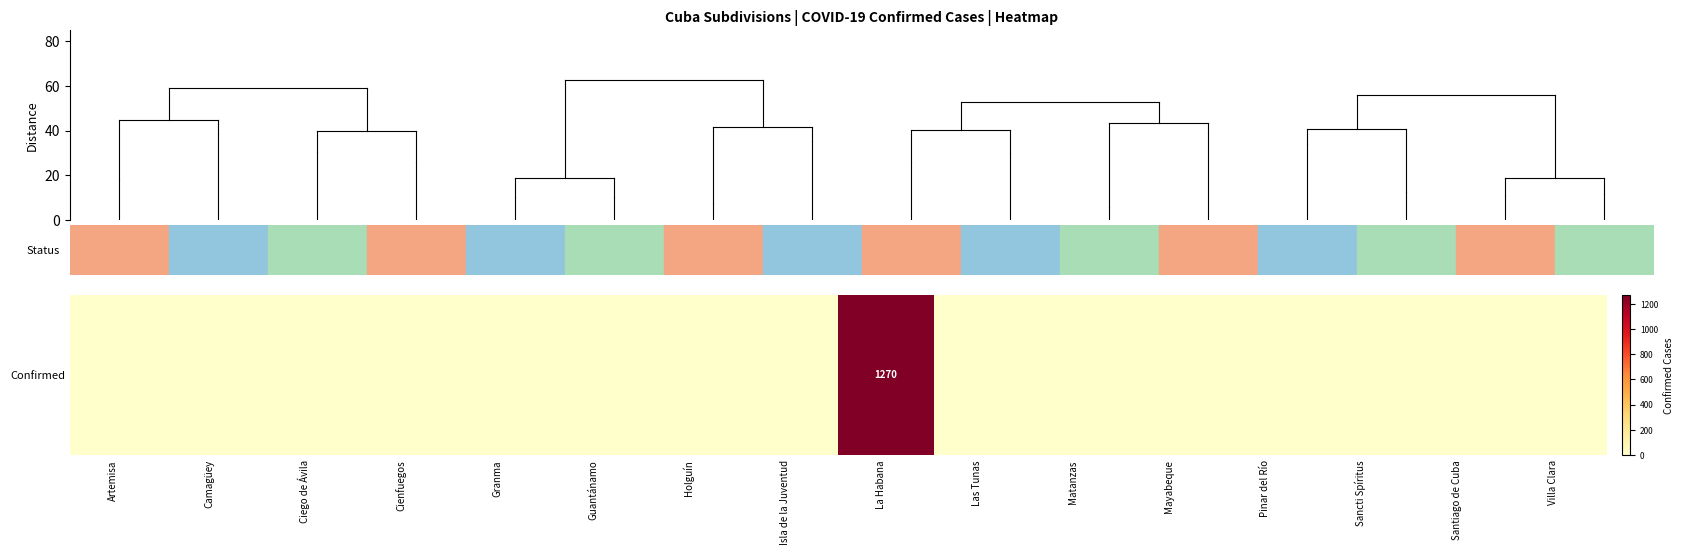

Which category has the highest value across all series?

La Habana